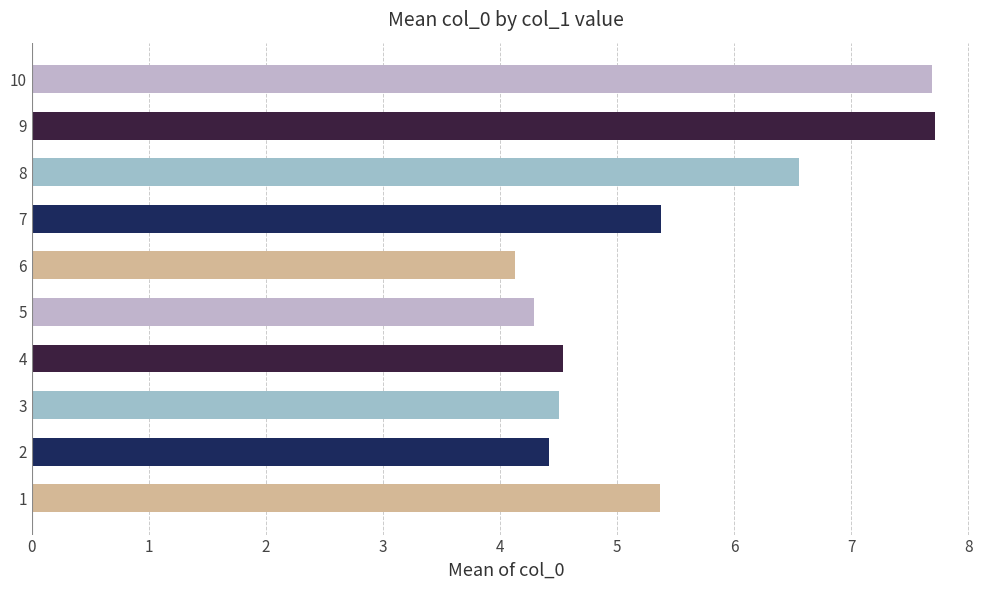

Is it true that the value at 8 is 10.3?

False